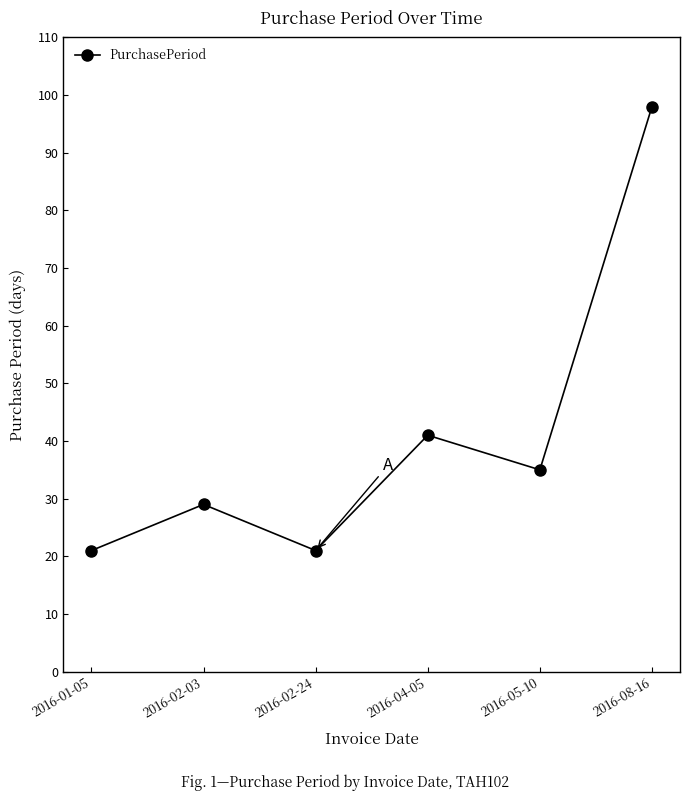

Reading left to right, extract all data points from this chart.

21	29	21	41	35	98